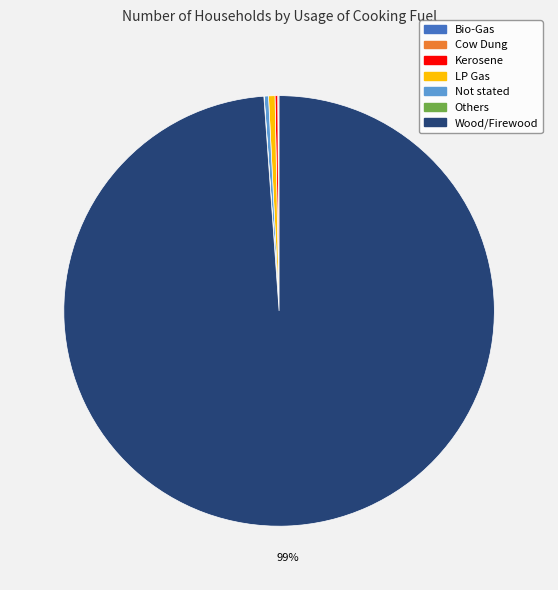

To the nearest percent, what is the average slice percentage?

14%